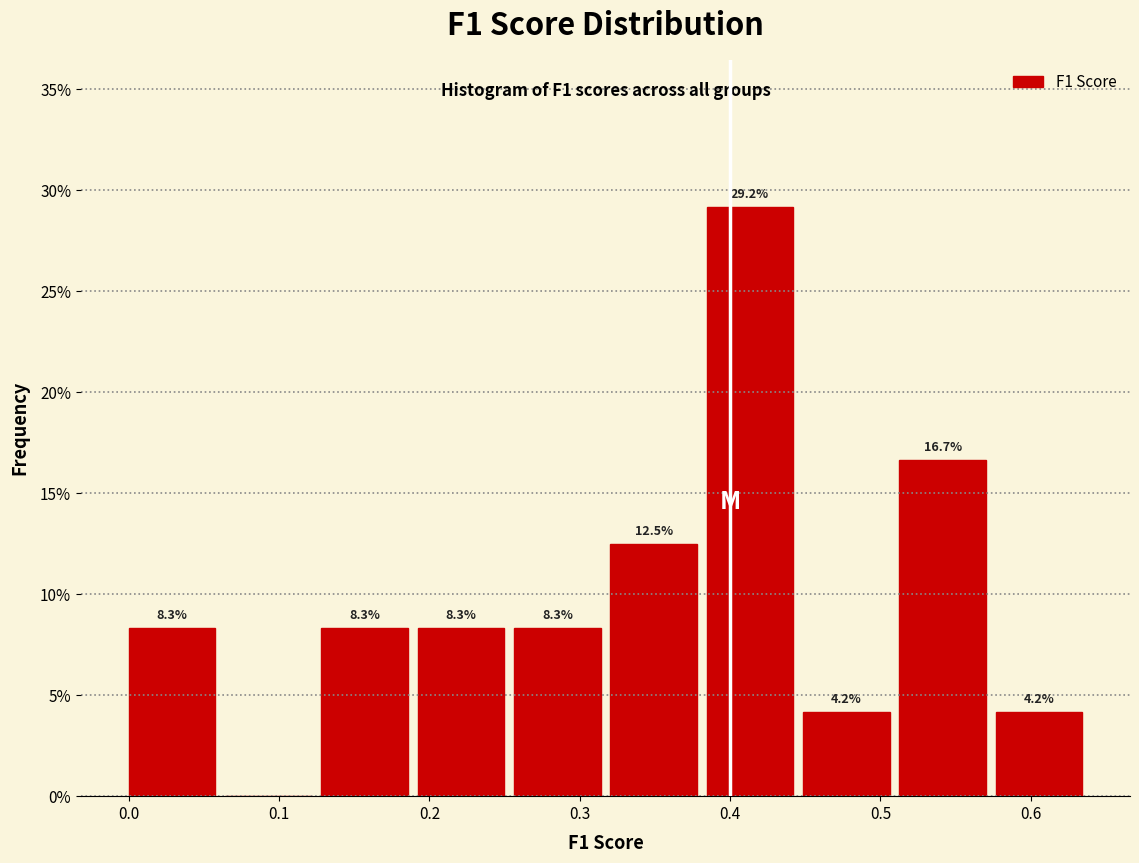

Over which range of the x-axis is the bar tallest?

0.38 to 0.45